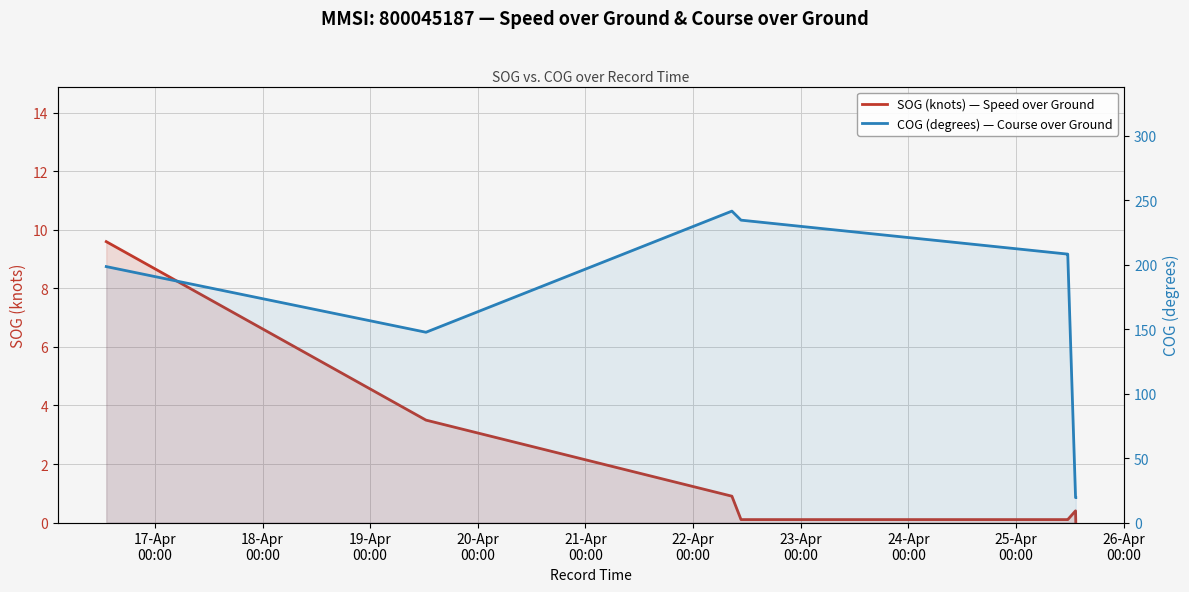

True or false: SOG (knots) — Speed over Ground and COG (degrees) — Course over Ground intersect in this chart.

False